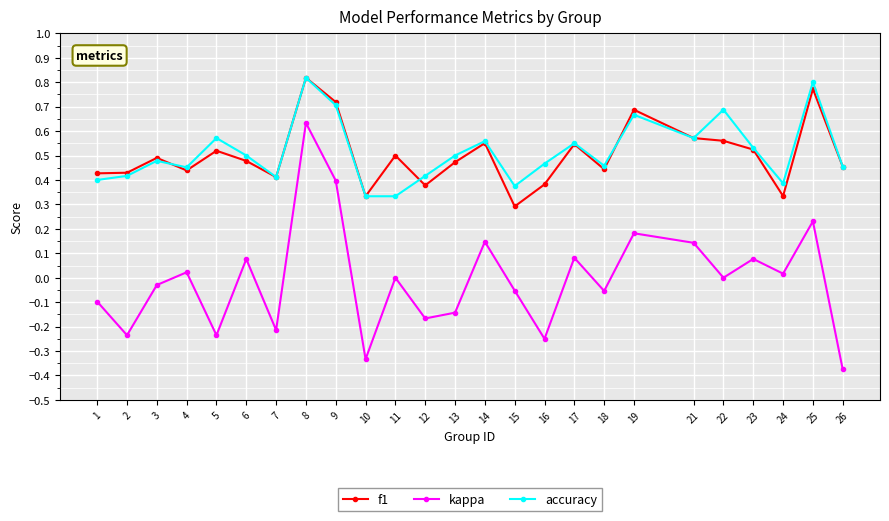

How many data points does each series have?

25